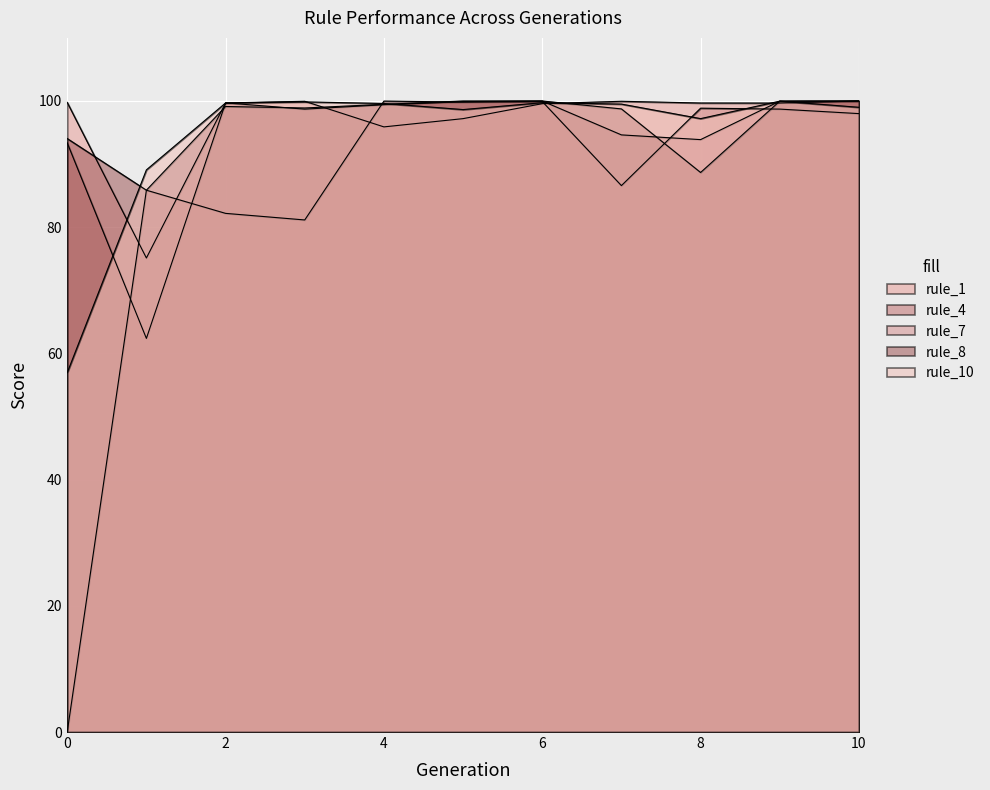

Is the value of rule_4 at 7 greater than the value of rule_7 at 5?

No